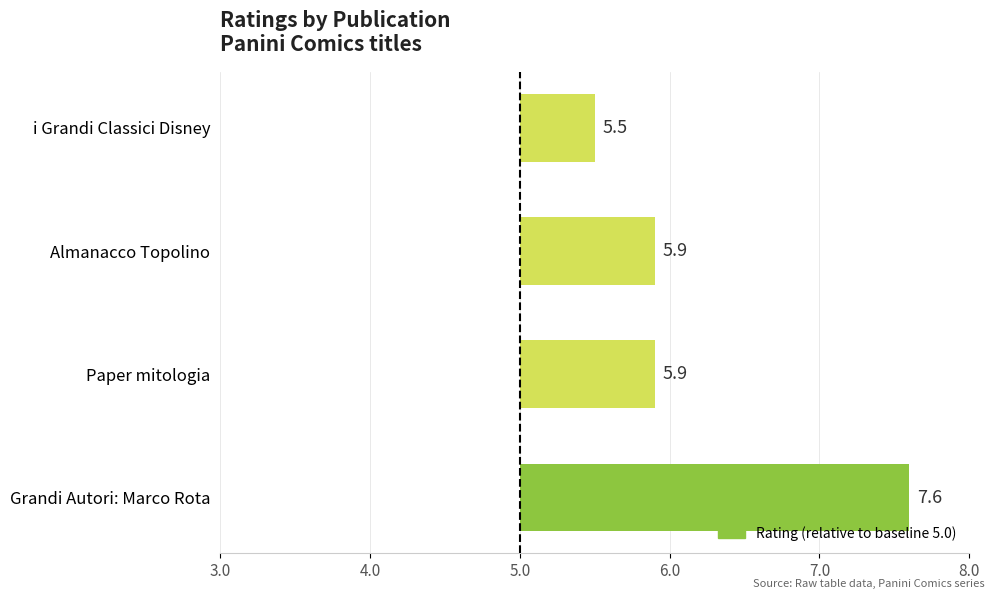

What is the difference between the second highest and minimum values?

0.4